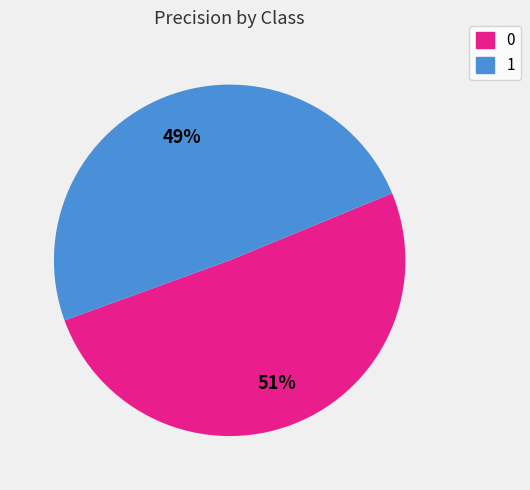

What percentage is the 1 slice, to the nearest percent?

49%